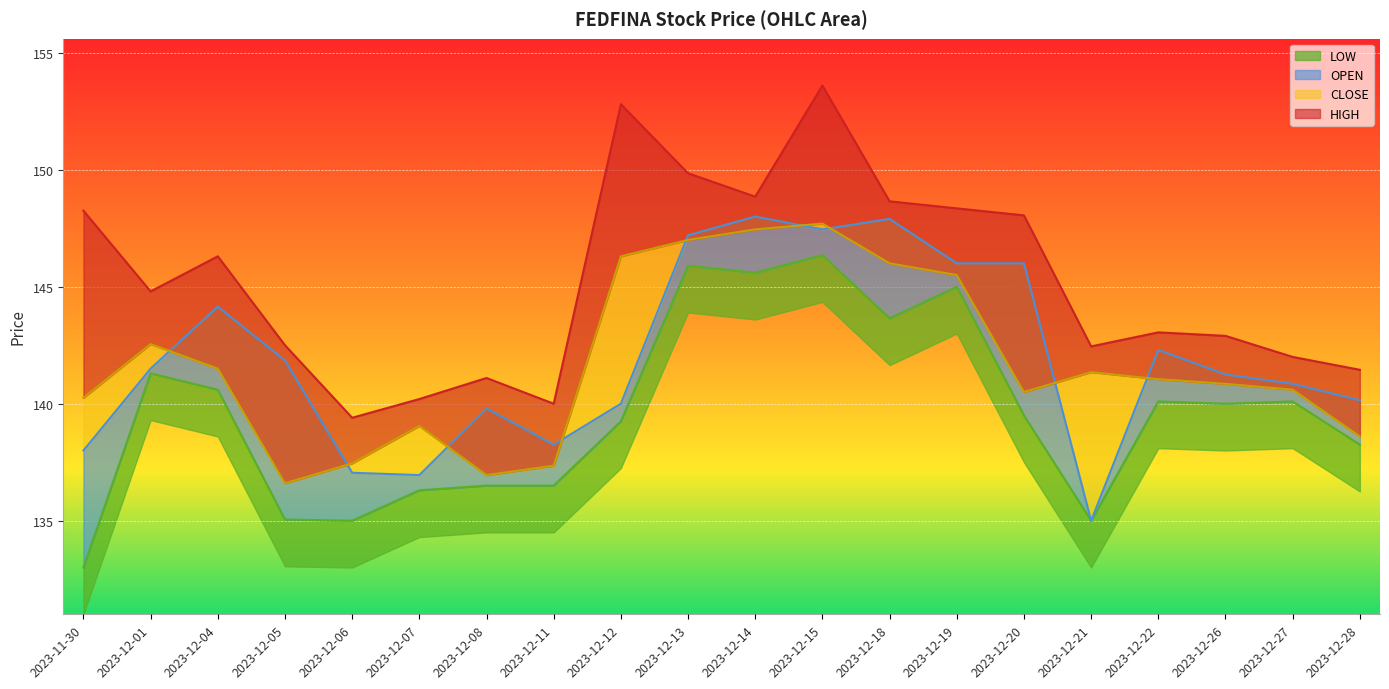

Reading left to right, transcribe all the data shown in this chart.

HIGH: 2023-11-30=148.2	2023-12-01=144.8	2023-12-04=146.3	2023-12-05=142.5	2023-12-06=139.4	2023-12-07=140.2	2023-12-08=141.1	2023-12-11=140.0	2023-12-12=152.8	2023-12-13=149.8	2023-12-14=148.8	2023-12-15=153.6	2023-12-18=148.7	2023-12-19=148.3	2023-12-20=148.1	2023-12-21=142.4	2023-12-22=143.1	2023-12-26=142.9	2023-12-27=142.0	2023-12-28=141.4
CLOSE: 2023-11-30=140.2	2023-12-01=142.6	2023-12-04=141.5	2023-12-05=136.6	2023-12-06=137.4	2023-12-07=139.1	2023-12-08=136.9	2023-12-11=137.3	2023-12-12=146.3	2023-12-13=147.0	2023-12-14=147.4	2023-12-15=147.7	2023-12-18=146.0	2023-12-19=145.5	2023-12-20=140.5	2023-12-21=141.3	2023-12-22=141.1	2023-12-26=140.8	2023-12-27=140.6	2023-12-28=138.6
OPEN: 2023-11-30=138.0	2023-12-01=141.5	2023-12-04=144.2	2023-12-05=141.8	2023-12-06=137.1	2023-12-07=136.9	2023-12-08=139.8	2023-12-11=138.2	2023-12-12=140.0	2023-12-13=147.2	2023-12-14=148.0	2023-12-15=147.4	2023-12-18=147.9	2023-12-19=146.0	2023-12-20=146.0	2023-12-21=135.0	2023-12-22=142.3	2023-12-26=141.2	2023-12-27=140.8	2023-12-28=140.2
LOW: 2023-11-30=133.0	2023-12-01=141.3	2023-12-04=140.6	2023-12-05=135.1	2023-12-06=135.0	2023-12-07=136.3	2023-12-08=136.5	2023-12-11=136.5	2023-12-12=139.2	2023-12-13=145.9	2023-12-14=145.6	2023-12-15=146.3	2023-12-18=143.7	2023-12-19=145.0	2023-12-20=139.5	2023-12-21=135.0	2023-12-22=140.1	2023-12-26=140.0	2023-12-27=140.1	2023-12-28=138.2